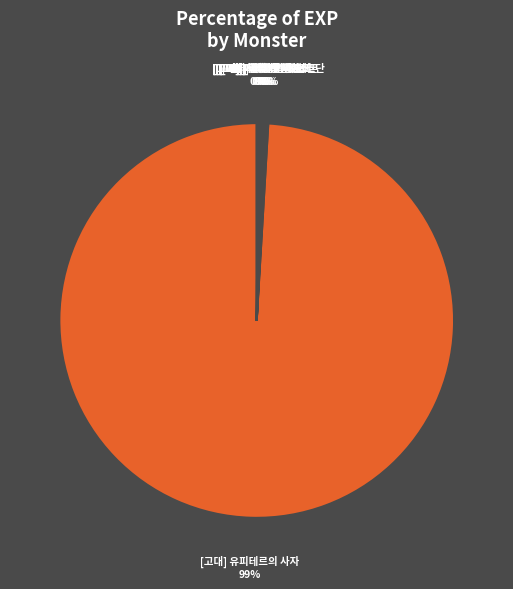

What is the largest slice in the pie chart?

[고대] 유피테르의 사자